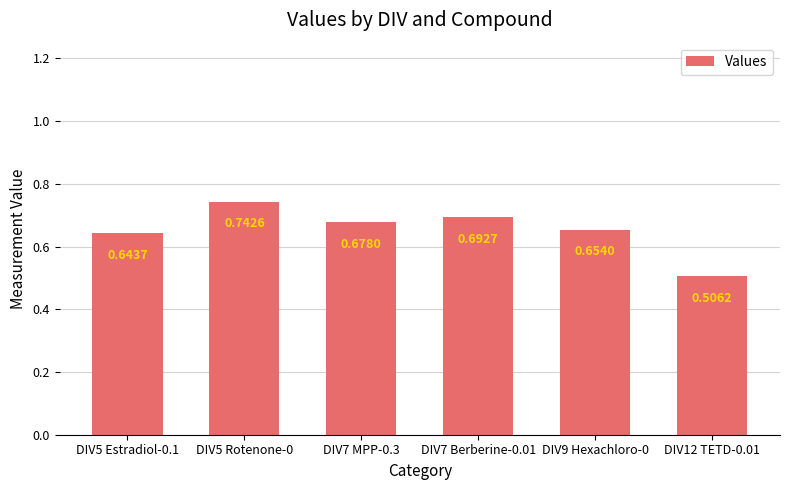

What is the difference between the maximum and minimum values?

0.2